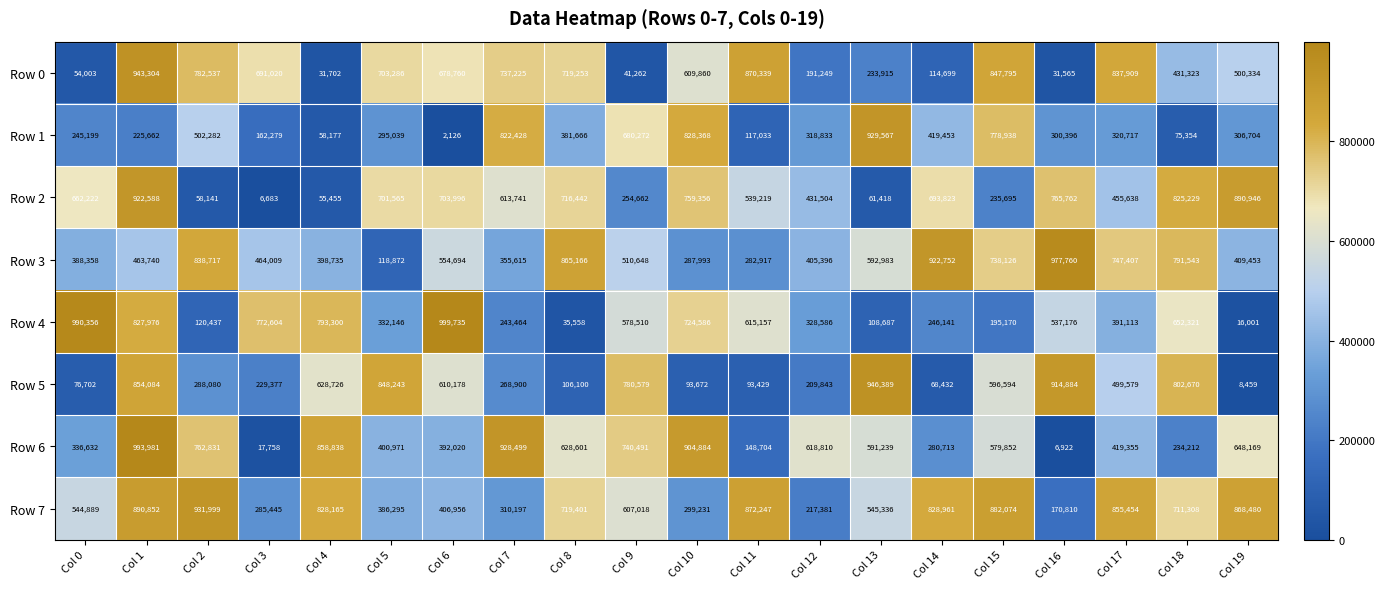

What is the difference between the highest and lowest values at Col 11?

778818